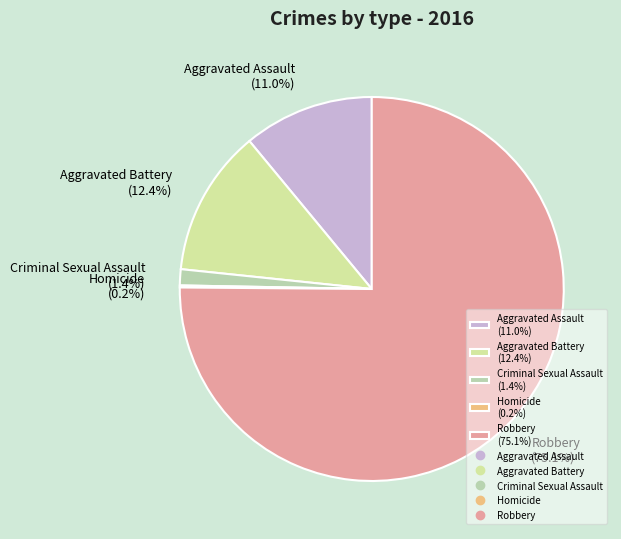

Which category accounts for the majority?

Robbery